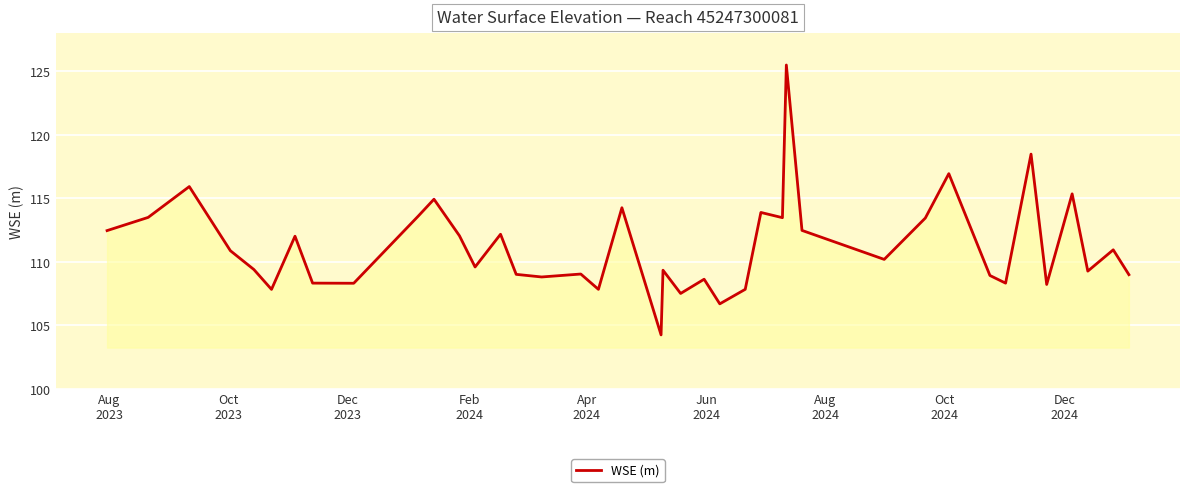

What is the maximum value shown in the chart?

125.5